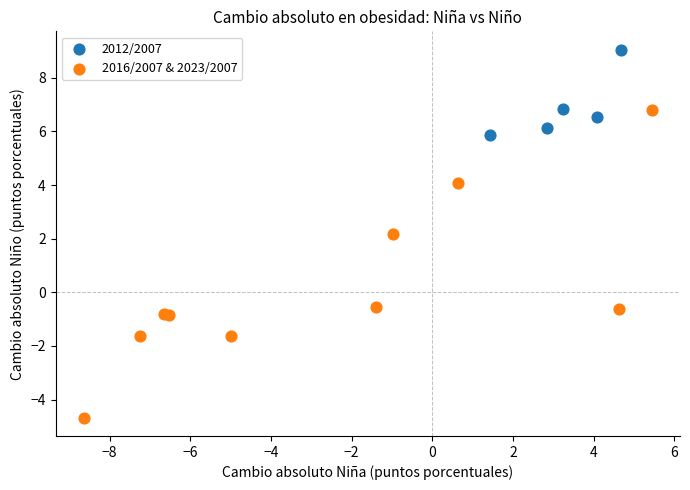

Which series has the widest spread of Y values?

2016/2007 & 2023/2007